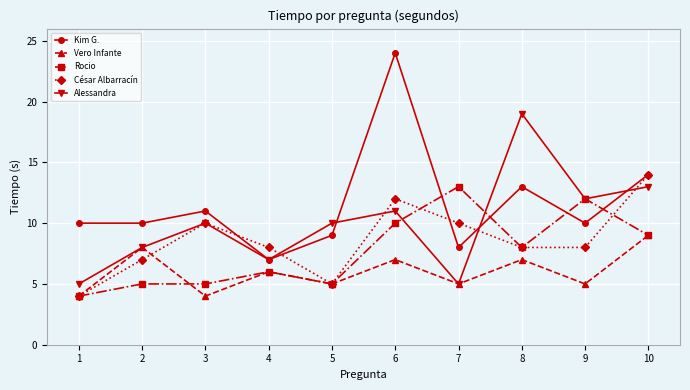

Where does the Vero Infante series first go above 6?

2